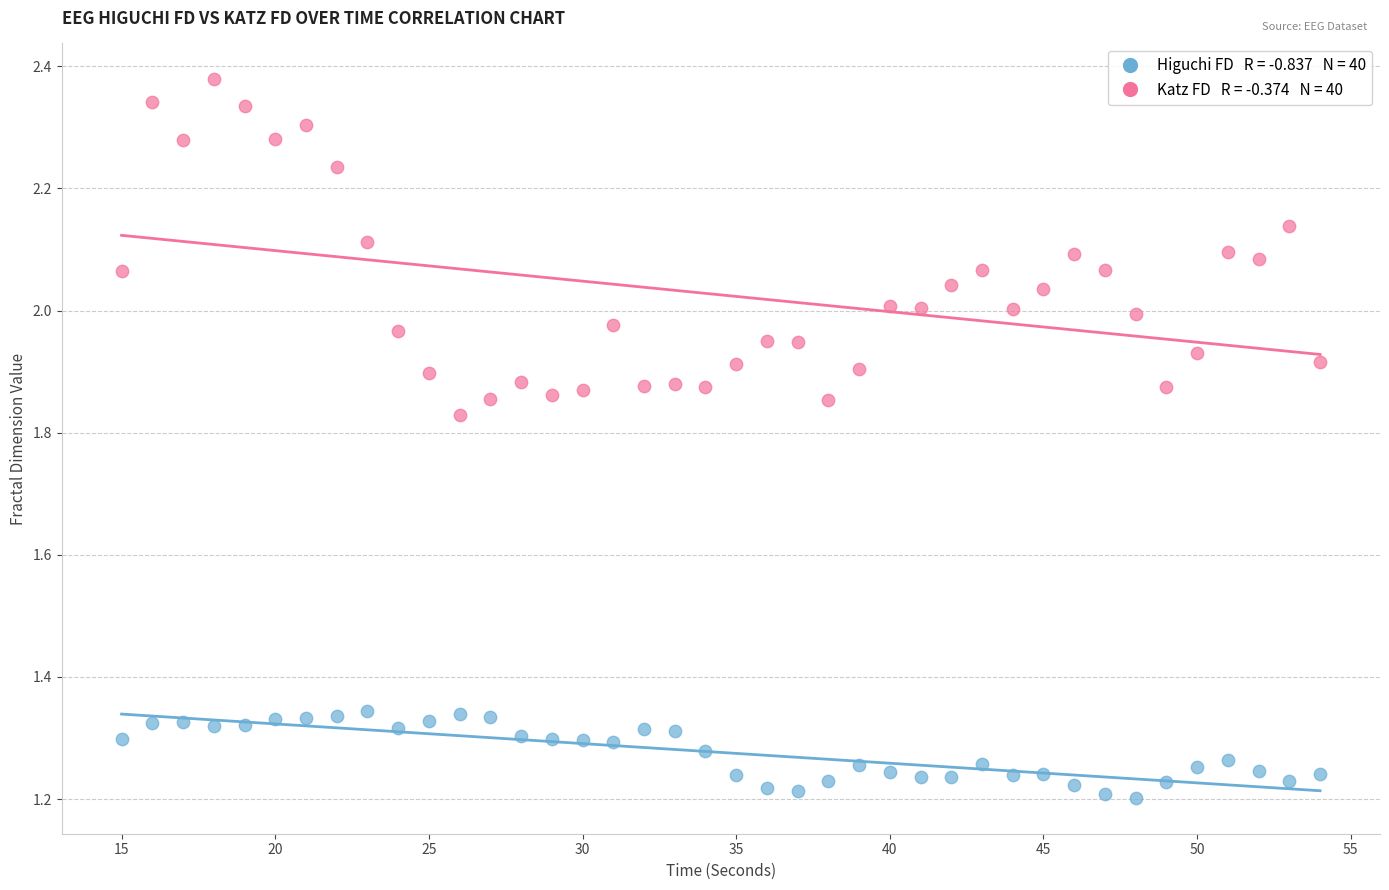

Across all data points, what is the range of X values (max minus min)?

39.0